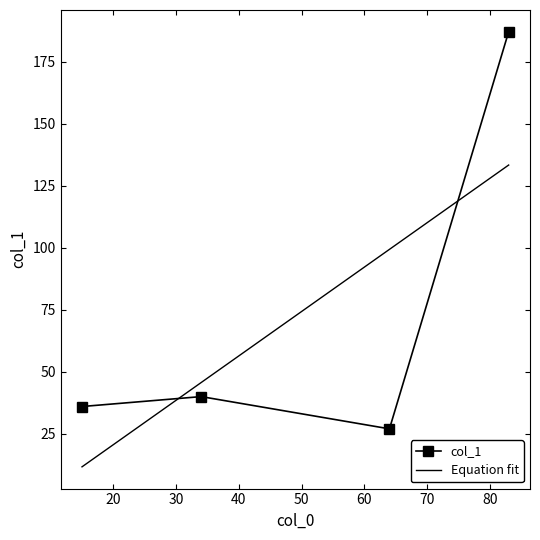

What is the difference between the maximum and minimum values?

160